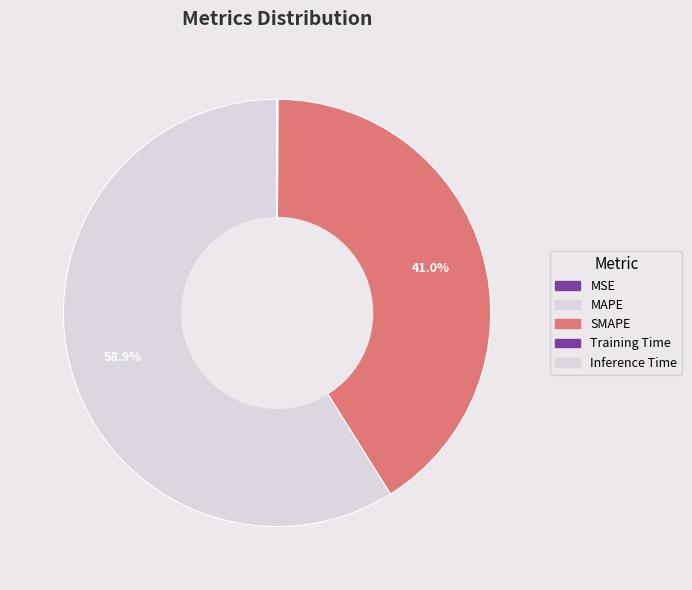

Between MAPE and MSE, which is larger?

MAPE